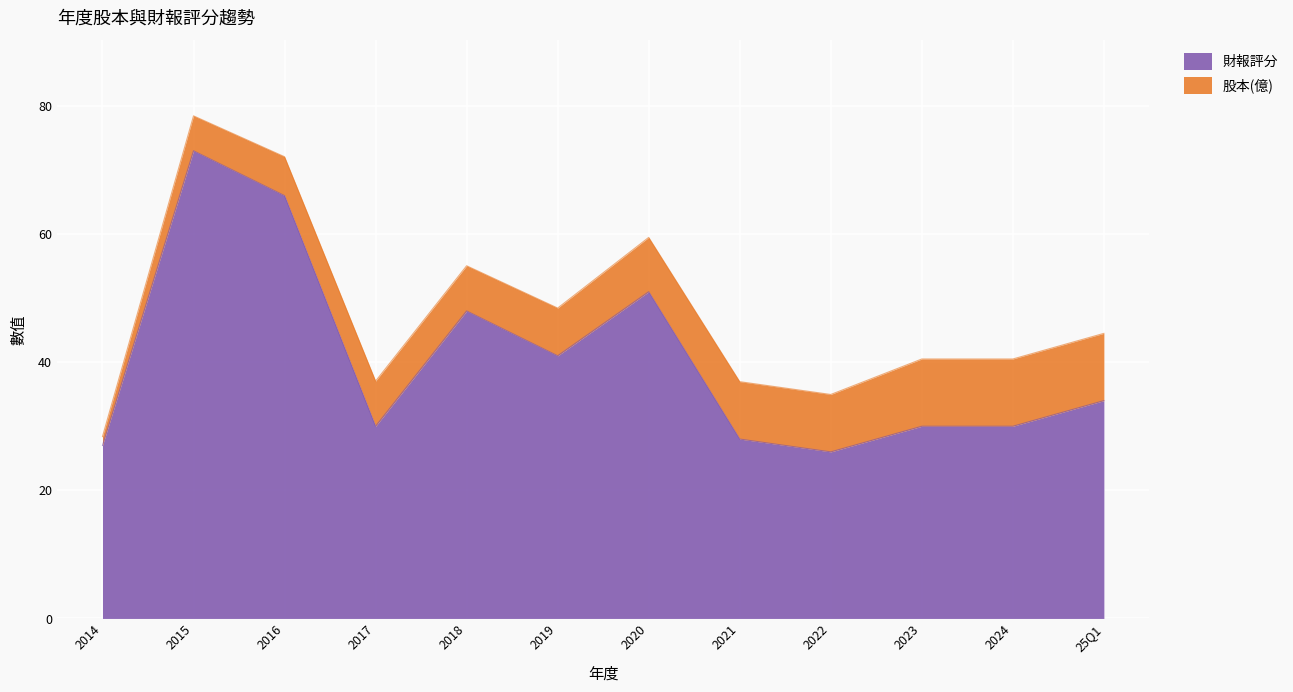

What is the difference between the values at 2014 and 2019?

14